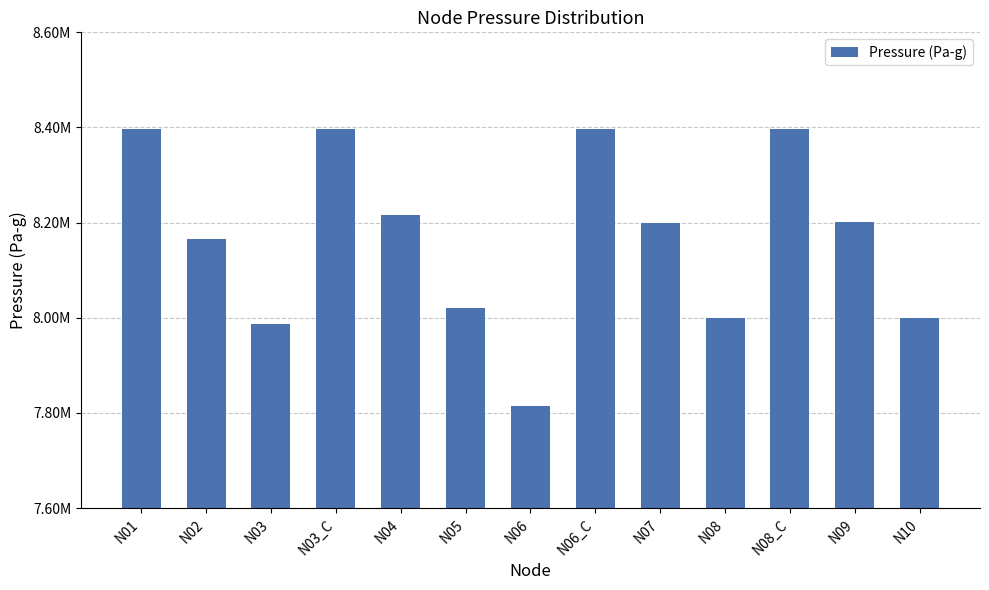

Does the chart contain any negative values?

No